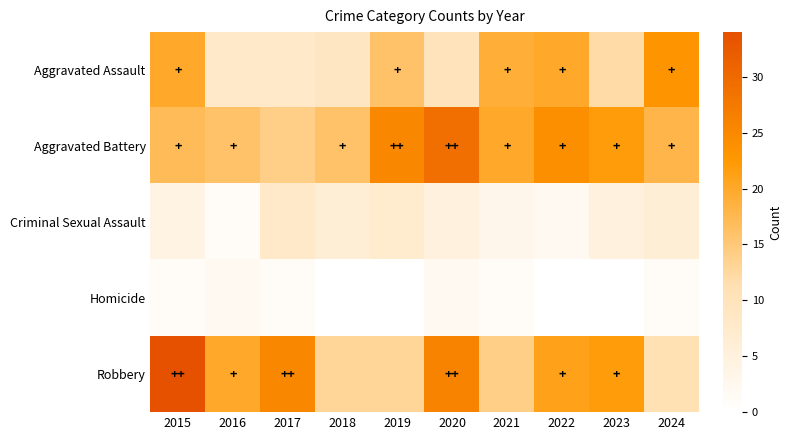

Which label corresponds to the largest value in the chart?

2015